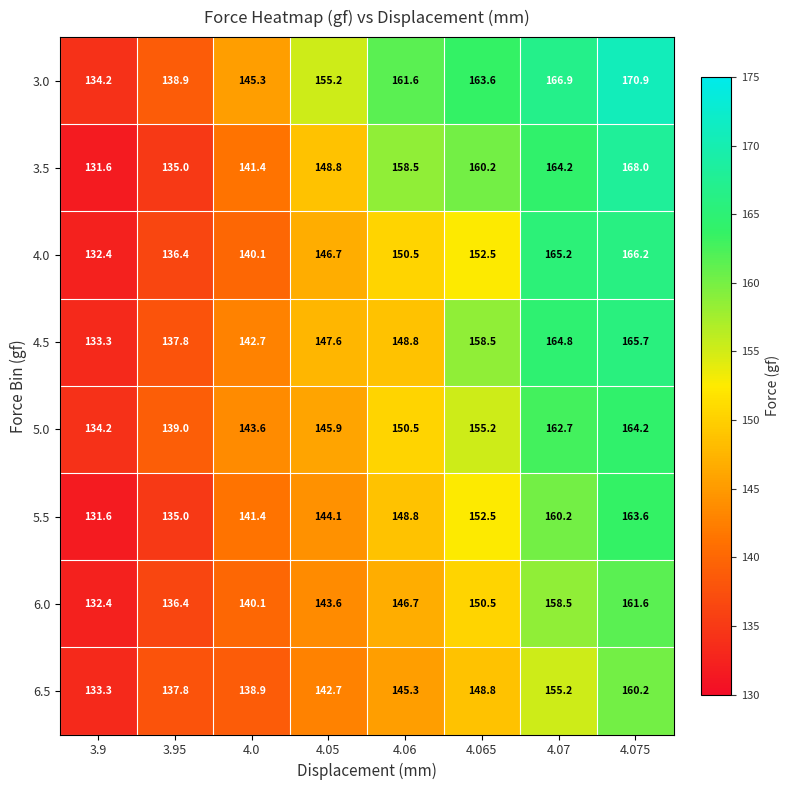

What is the difference between the second highest and second lowest values in the 6.5 series?

17.4